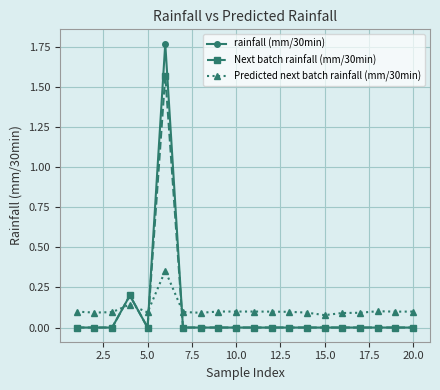

How many categories are shown in the chart?

20